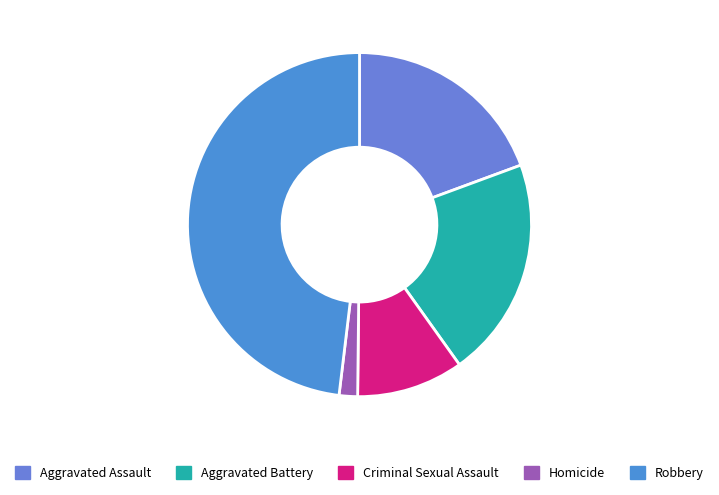

Count the number of slices in the pie.

5